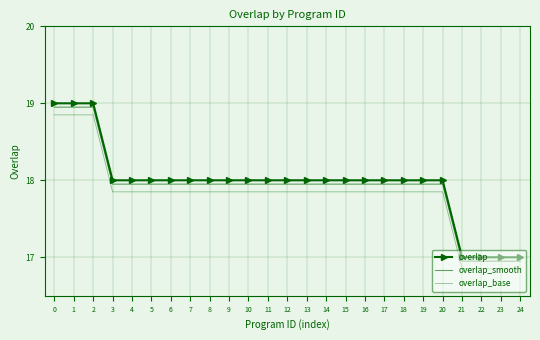

What is the difference between the overlap_smooth values at 3 and 21?

1.0